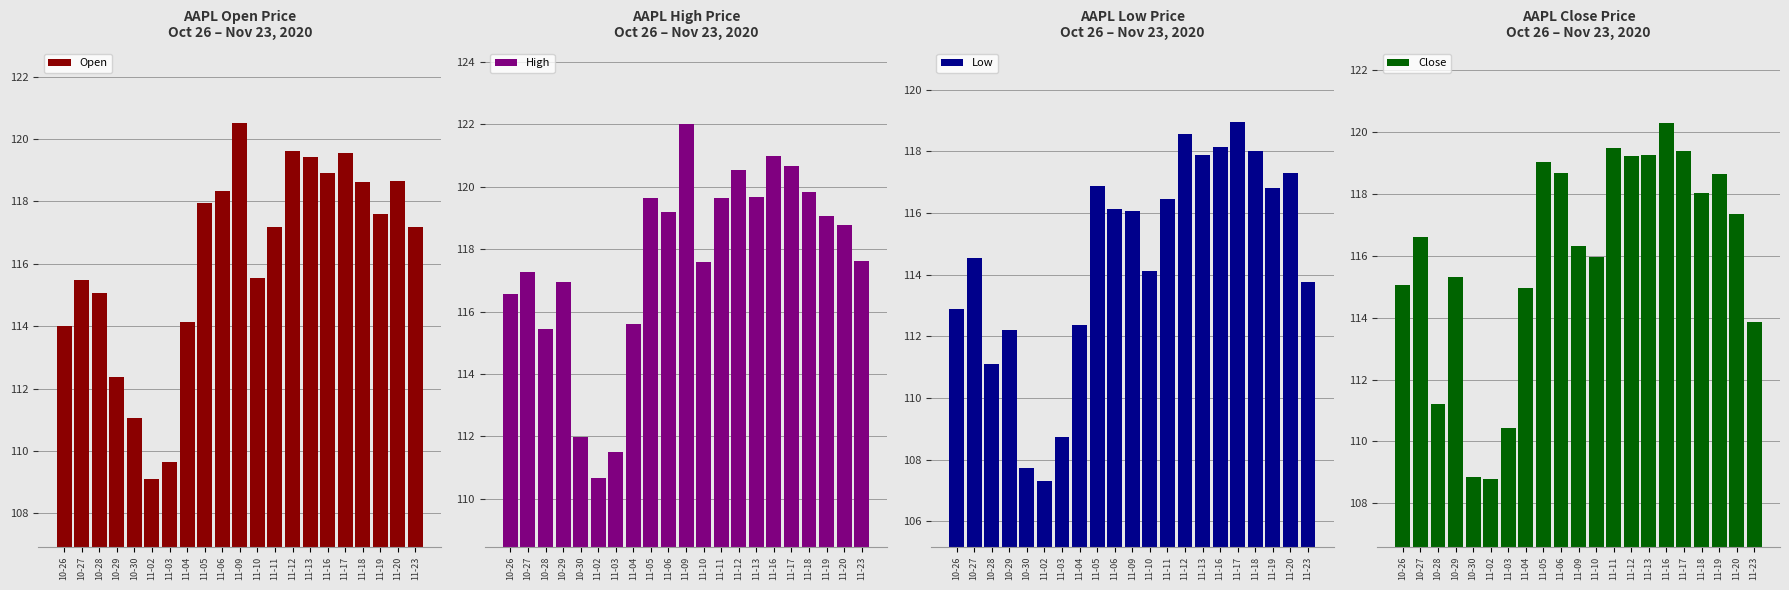

At how many categories does at least one series exceed 120?

4